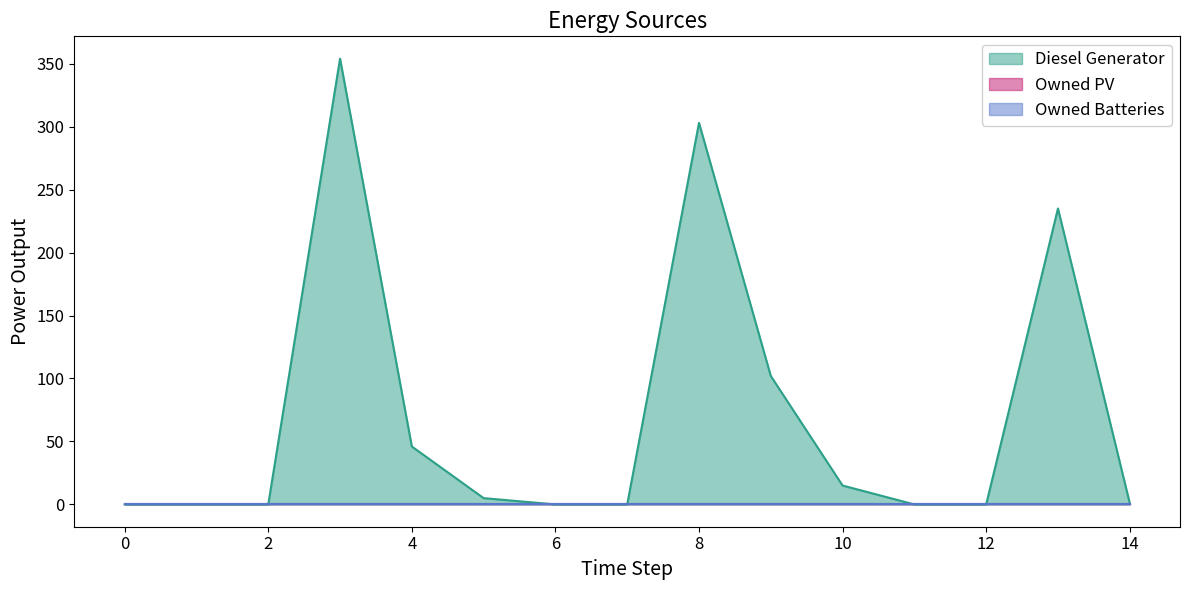

What is the sum of the Diesel Generator values at 10 and 4?

61